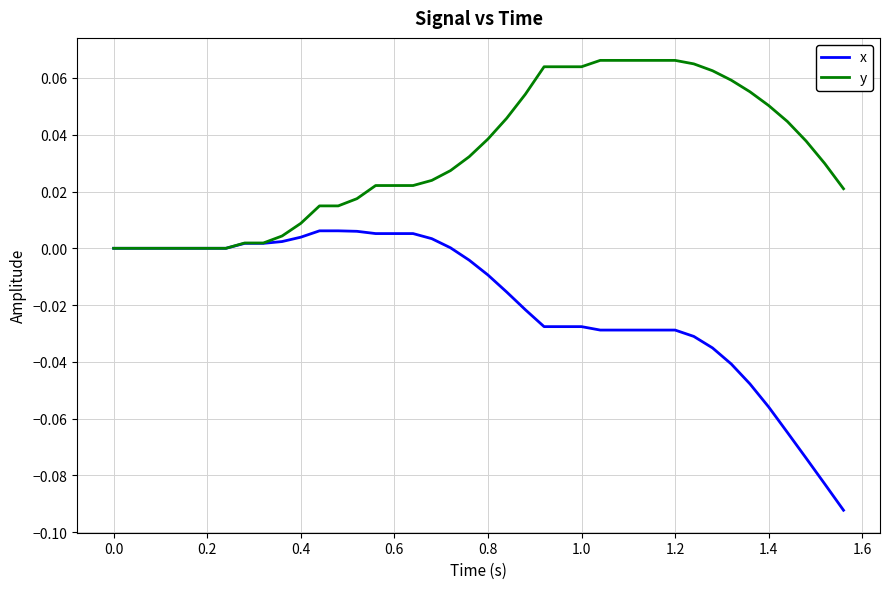

Which series has the widest spread of values?

x